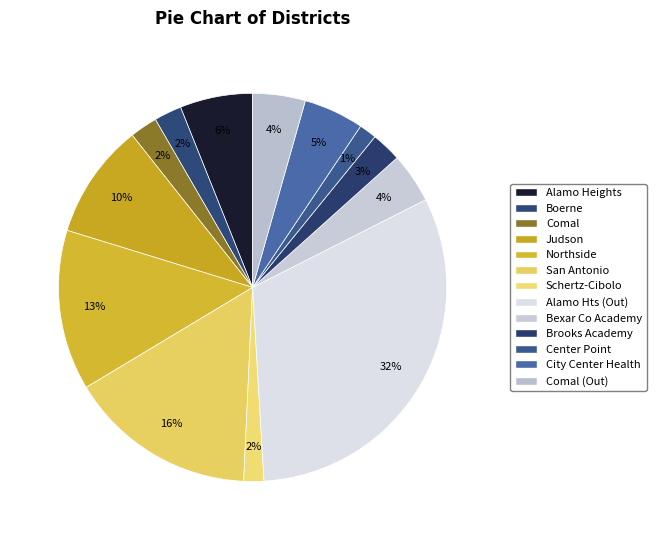

How many segments does this pie chart have?

13